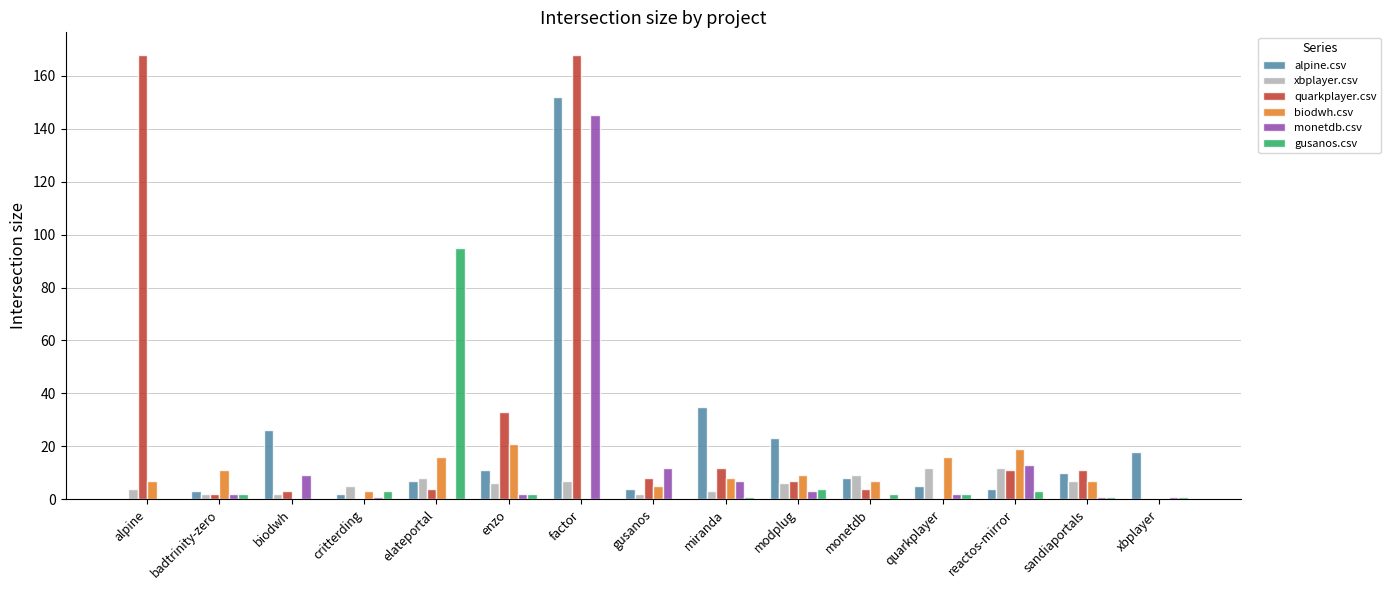

What are all the series names shown in the legend?

alpine.csv, xbplayer.csv, quarkplayer.csv, biodwh.csv, monetdb.csv, gusanos.csv